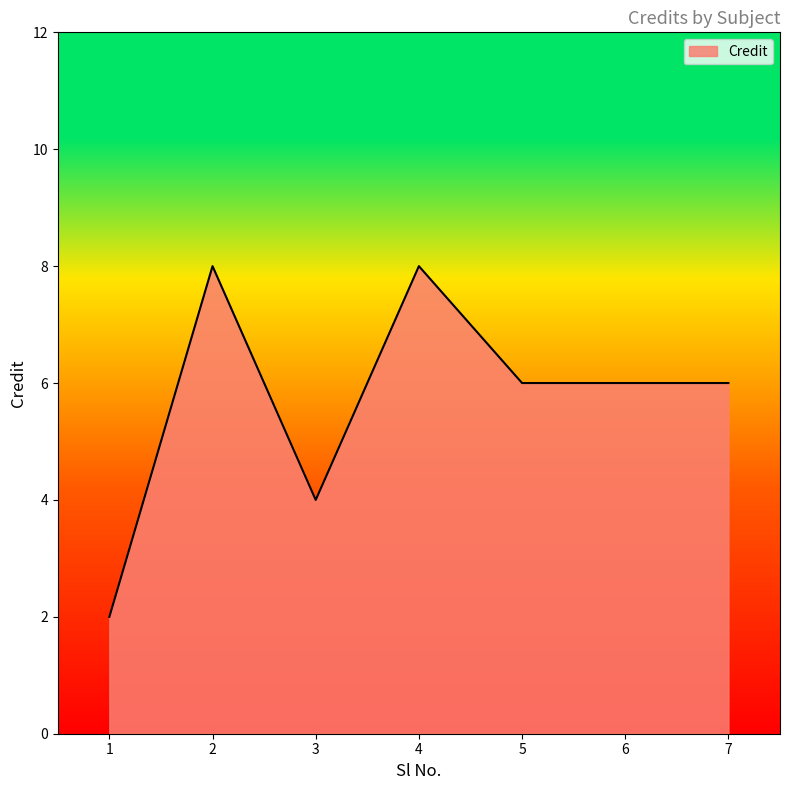

What is the change in value from 1 to 6?

+4